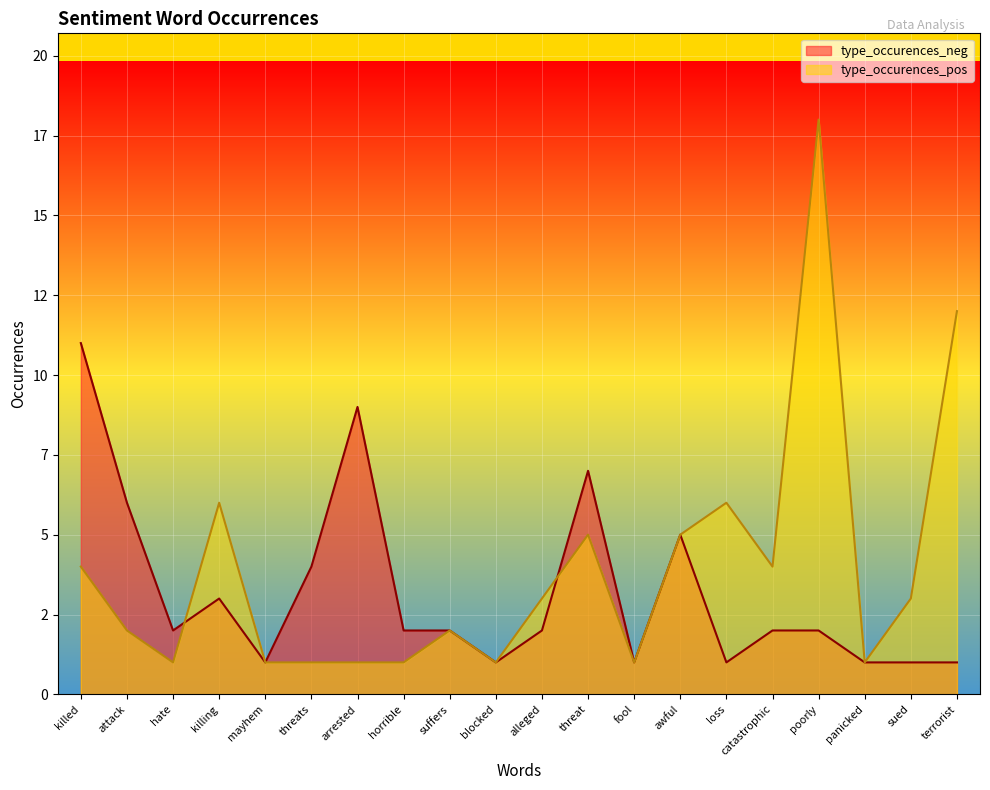

At how many categories does at least one series exceed 15?

1